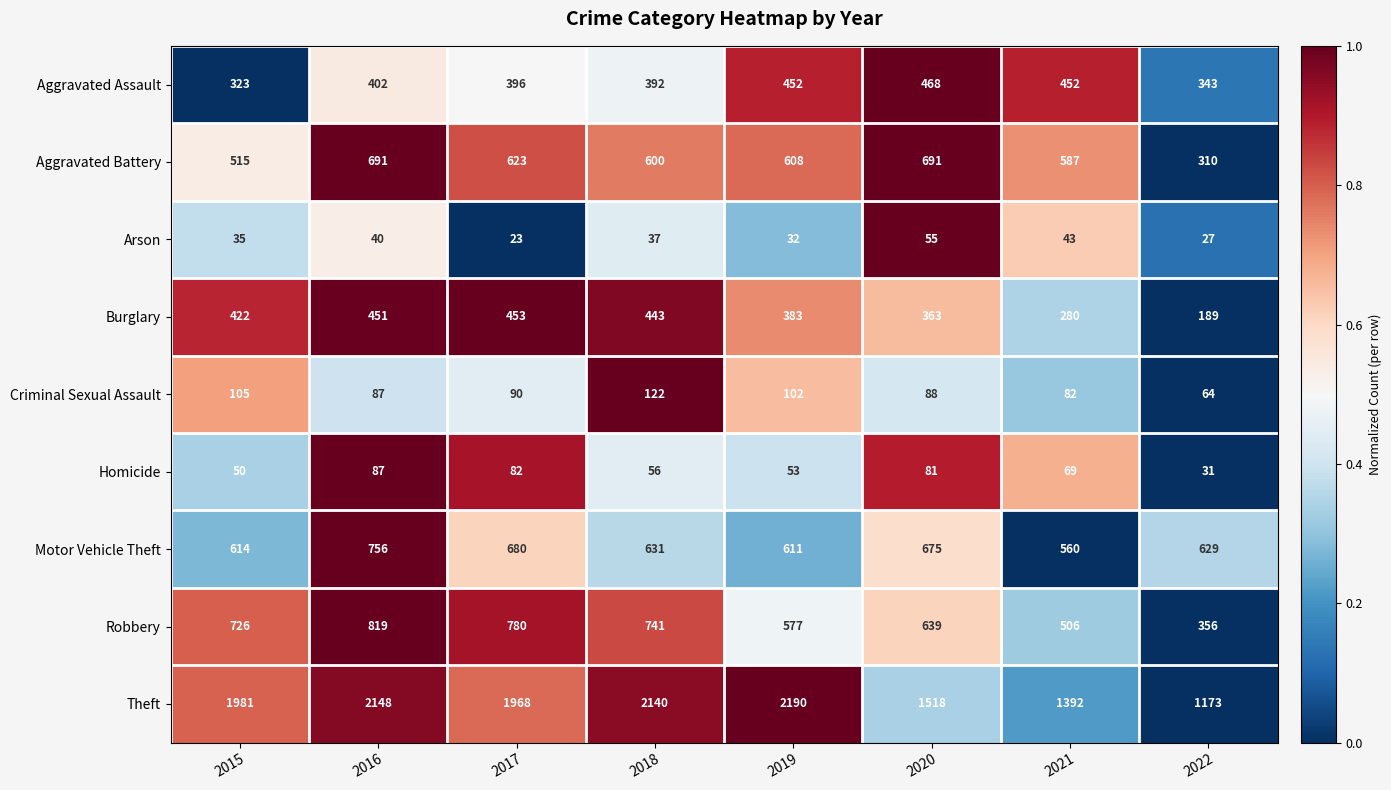

What is the sum of all Aggravated Assault values?

3228